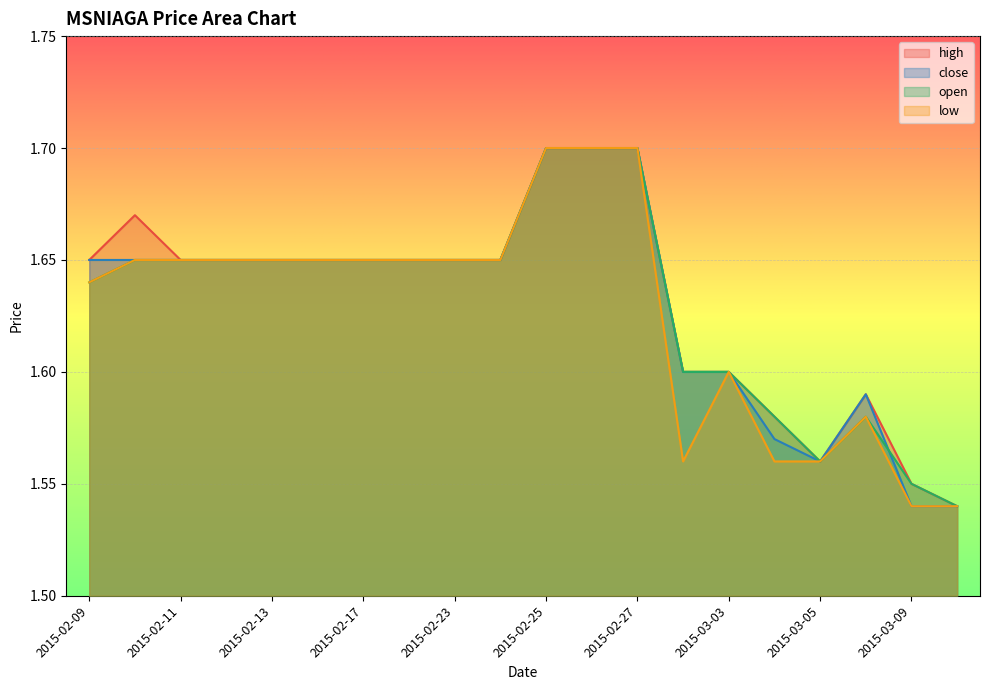

True or false: low and open intersect in this chart.

False